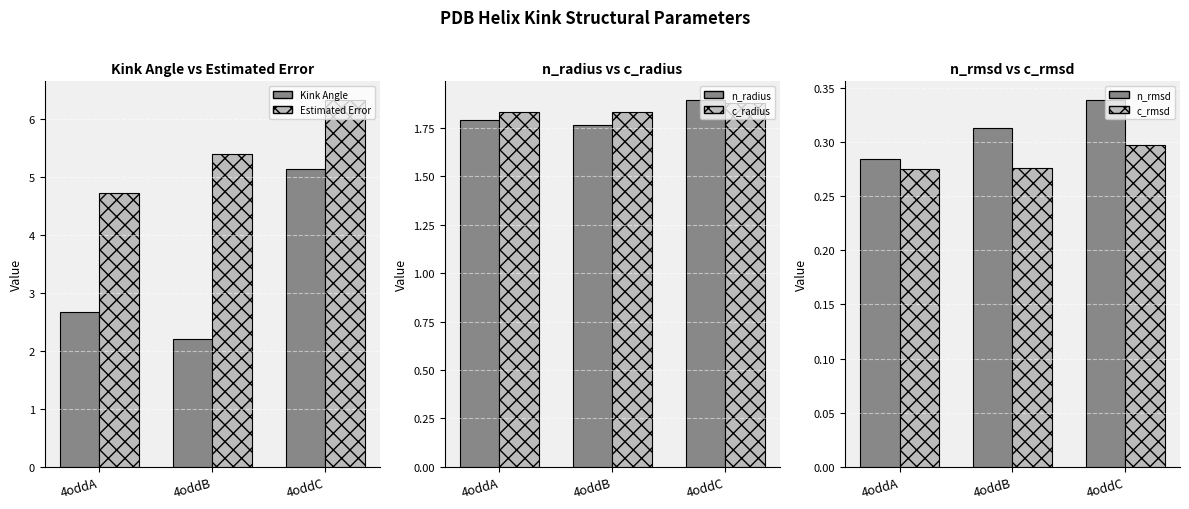

Which label corresponds to the largest value in the chart?

4oddC